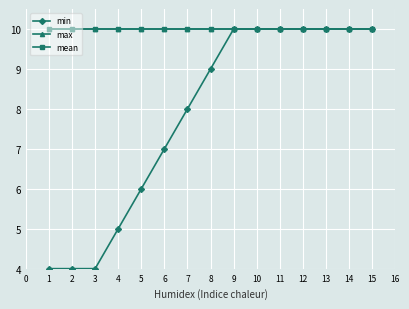

Which label corresponds to the largest value in the chart?

9